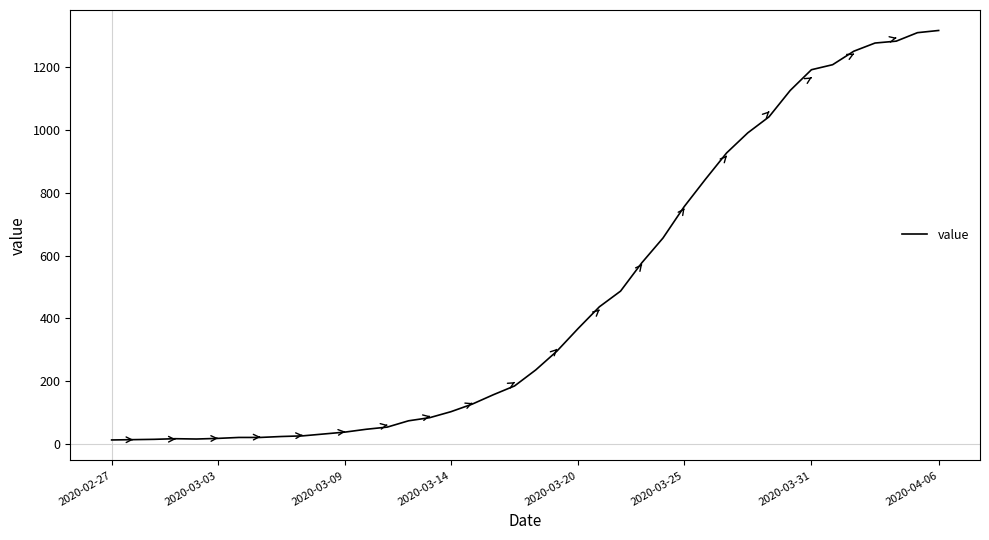

What is the maximum value shown in the chart?

1317